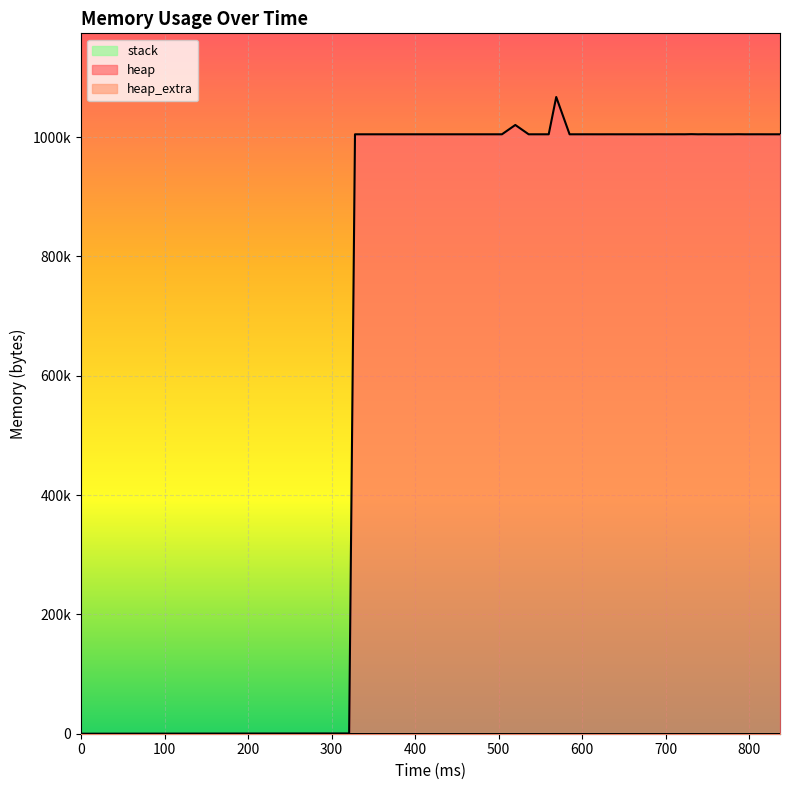

How many data points in heap are above 1004576?

17